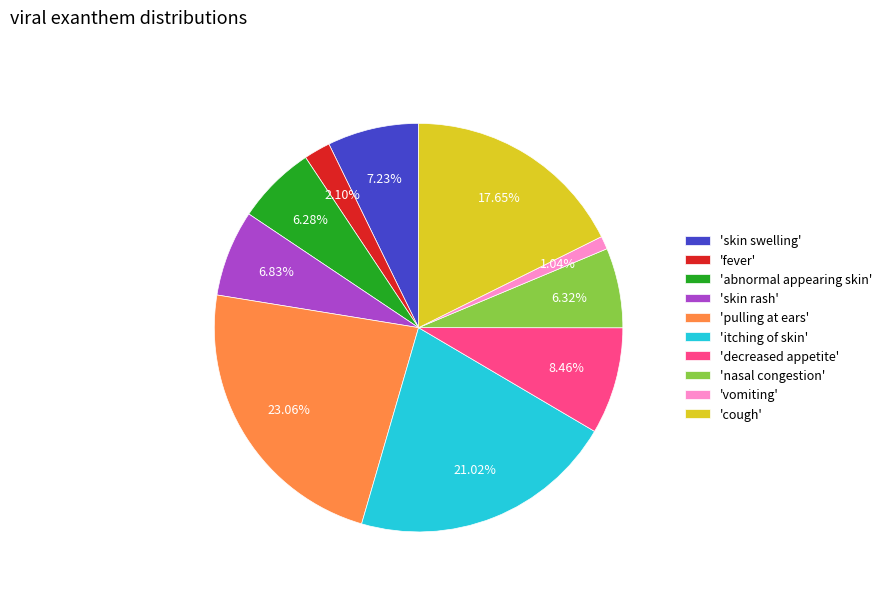

Is there any slice that represents more than half of the pie?

No